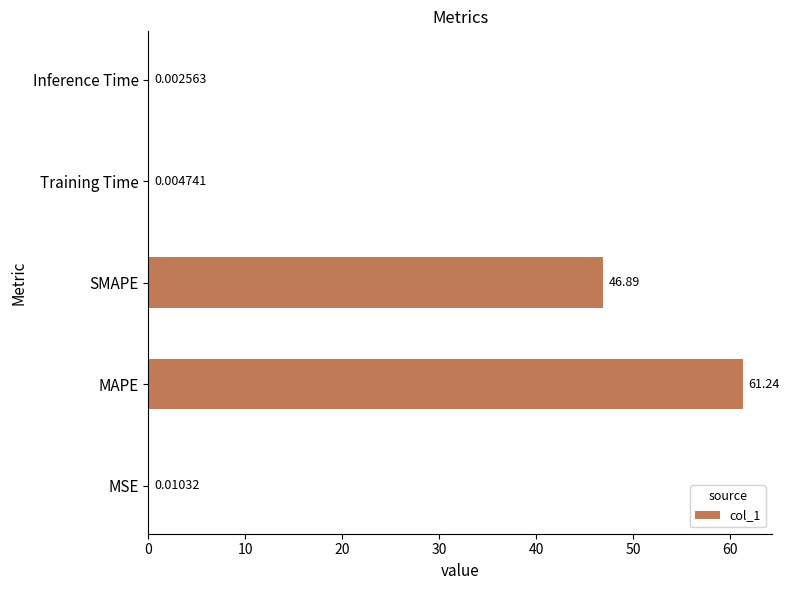

What is the sum of all values?

108.1